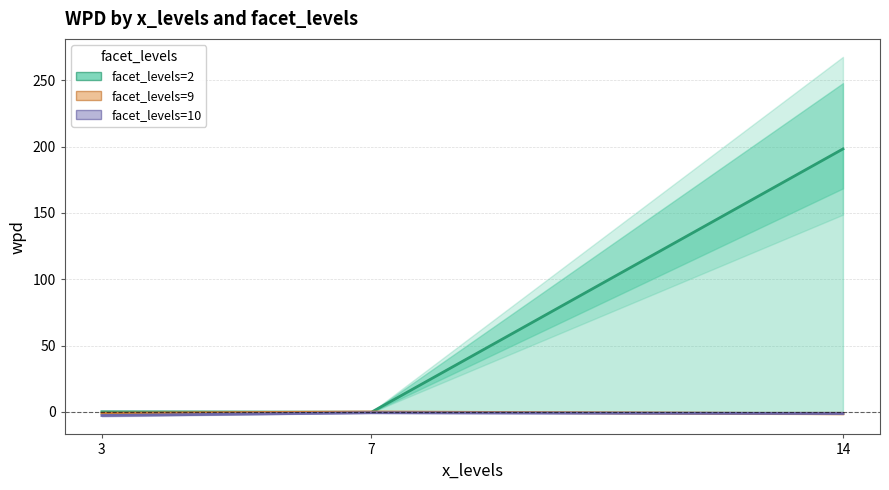

What is the difference between the facet_levels=10 values at 14 and 7?

0.6